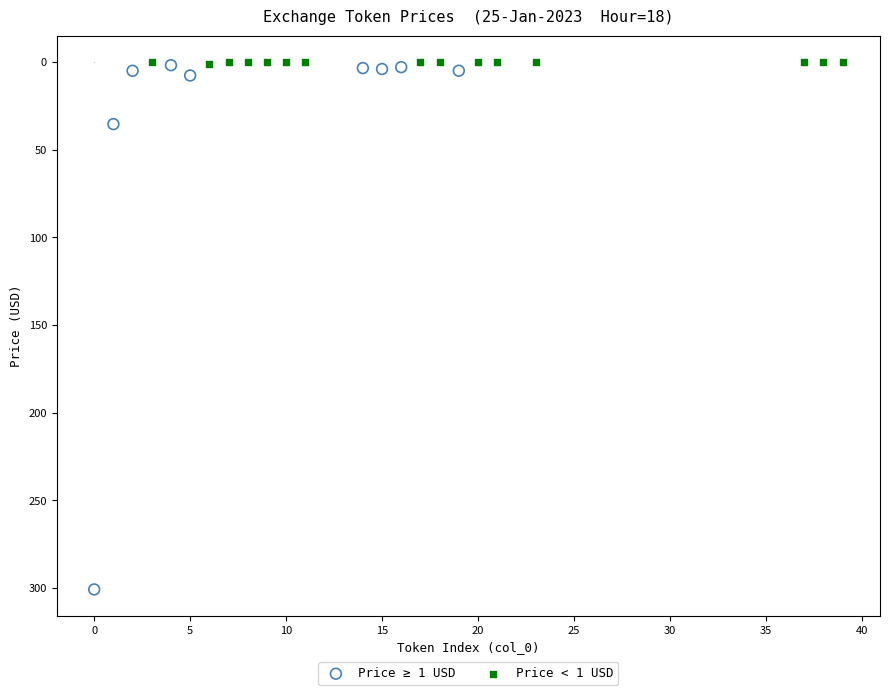

Which series reaches the maximum Y coordinate?

Price ≥ 1 USD